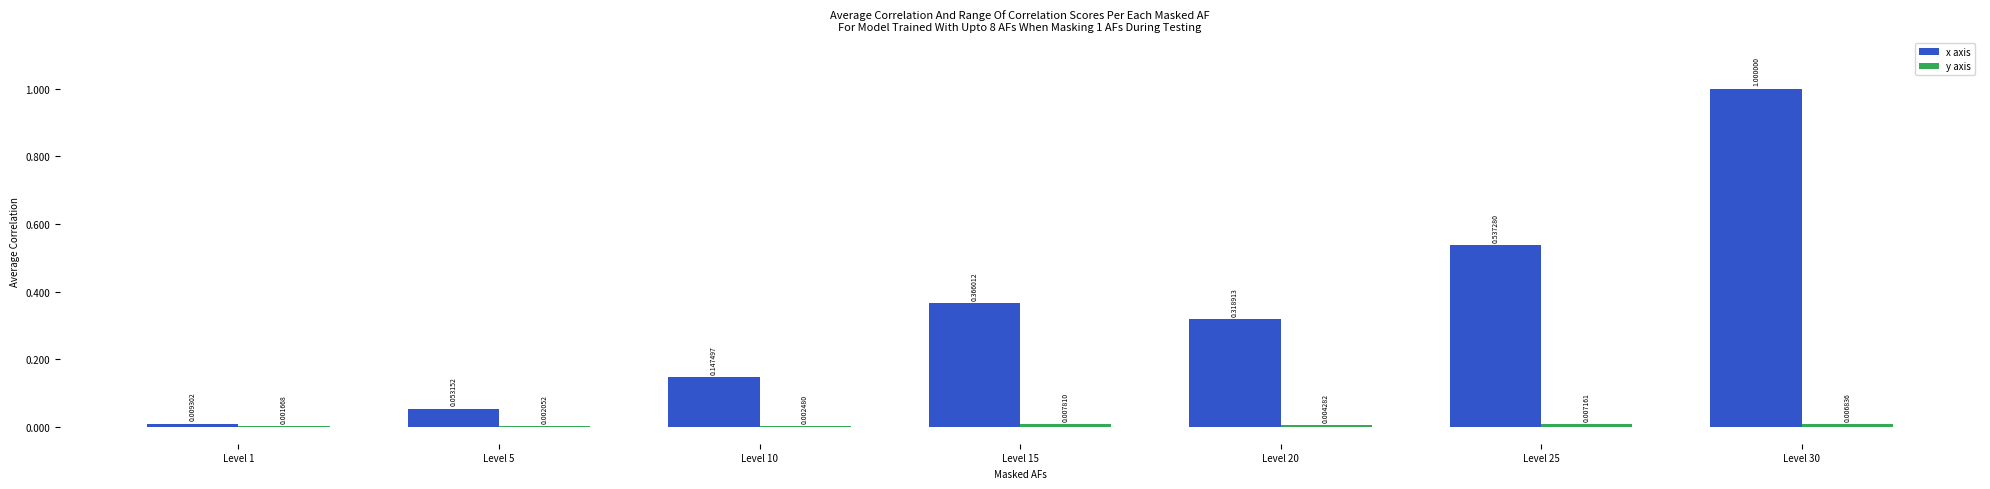

At which label is x axis closest to 0?

Level 1